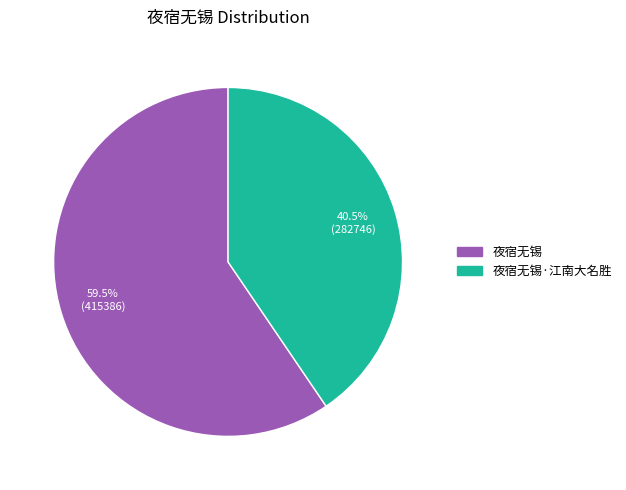

Between 夜宿无锡·江南大名胜 and 夜宿无锡, which is larger?

夜宿无锡